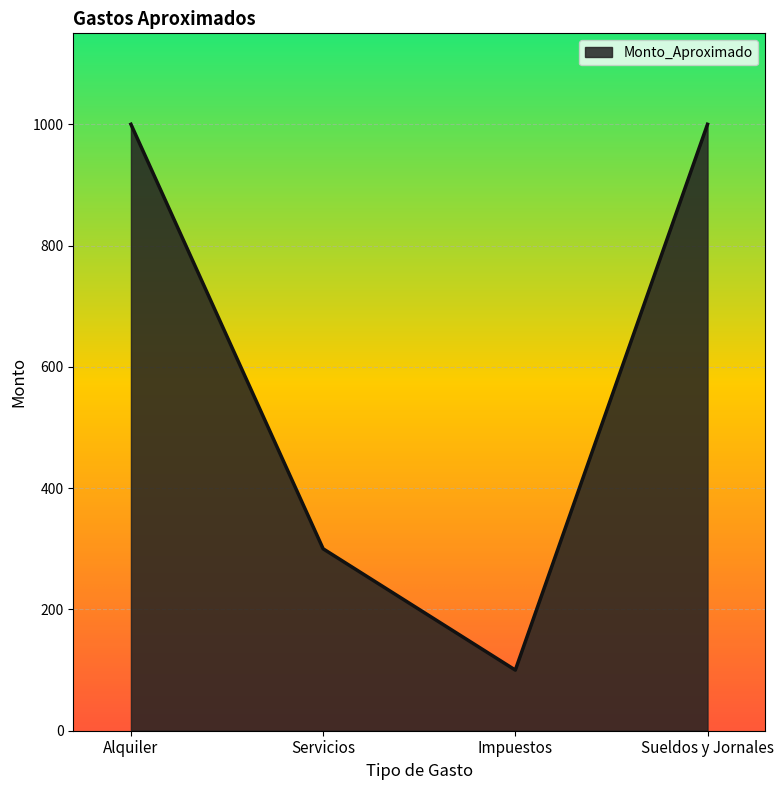

What is the difference between the values at Alquiler and Impuestos?

900